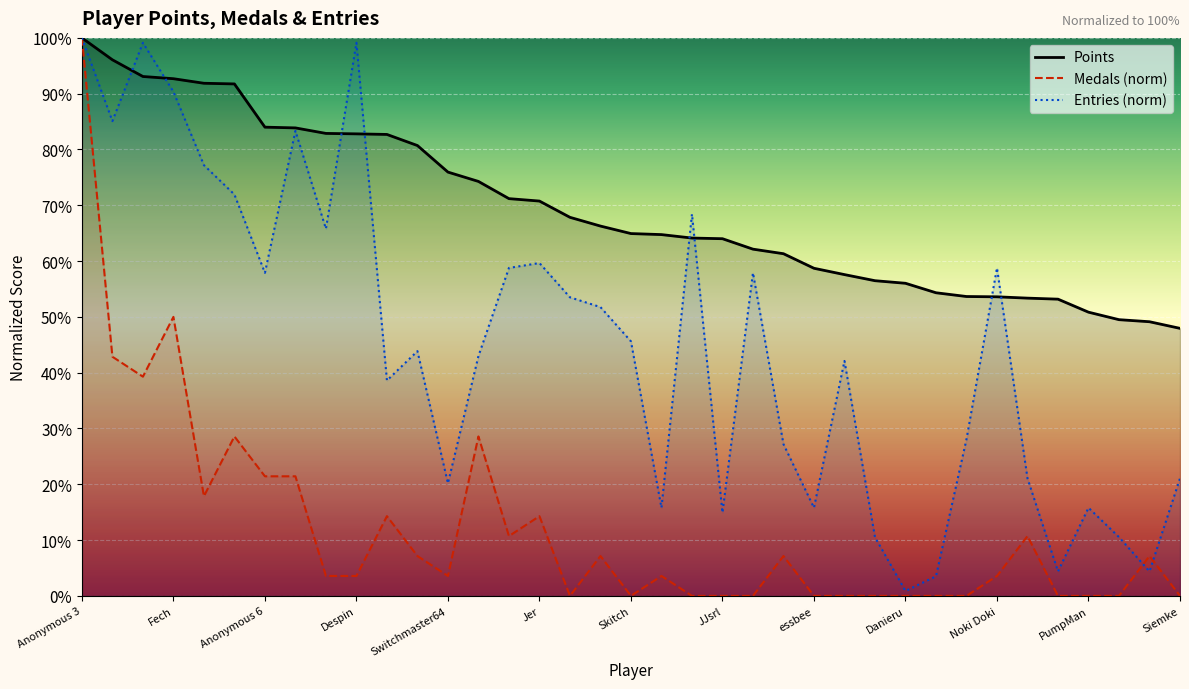

How many values in the Medals series are below 3?

15